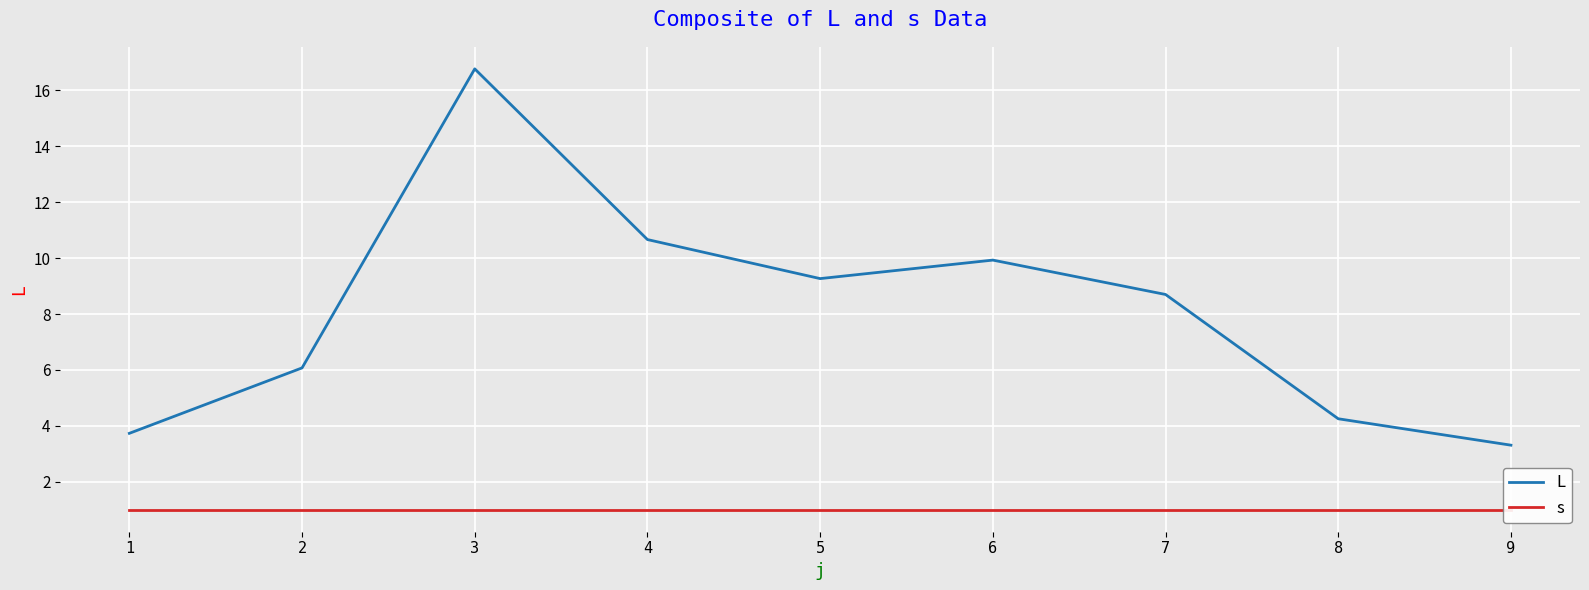

What is the sum of the s values at 8 and 5?

2.0